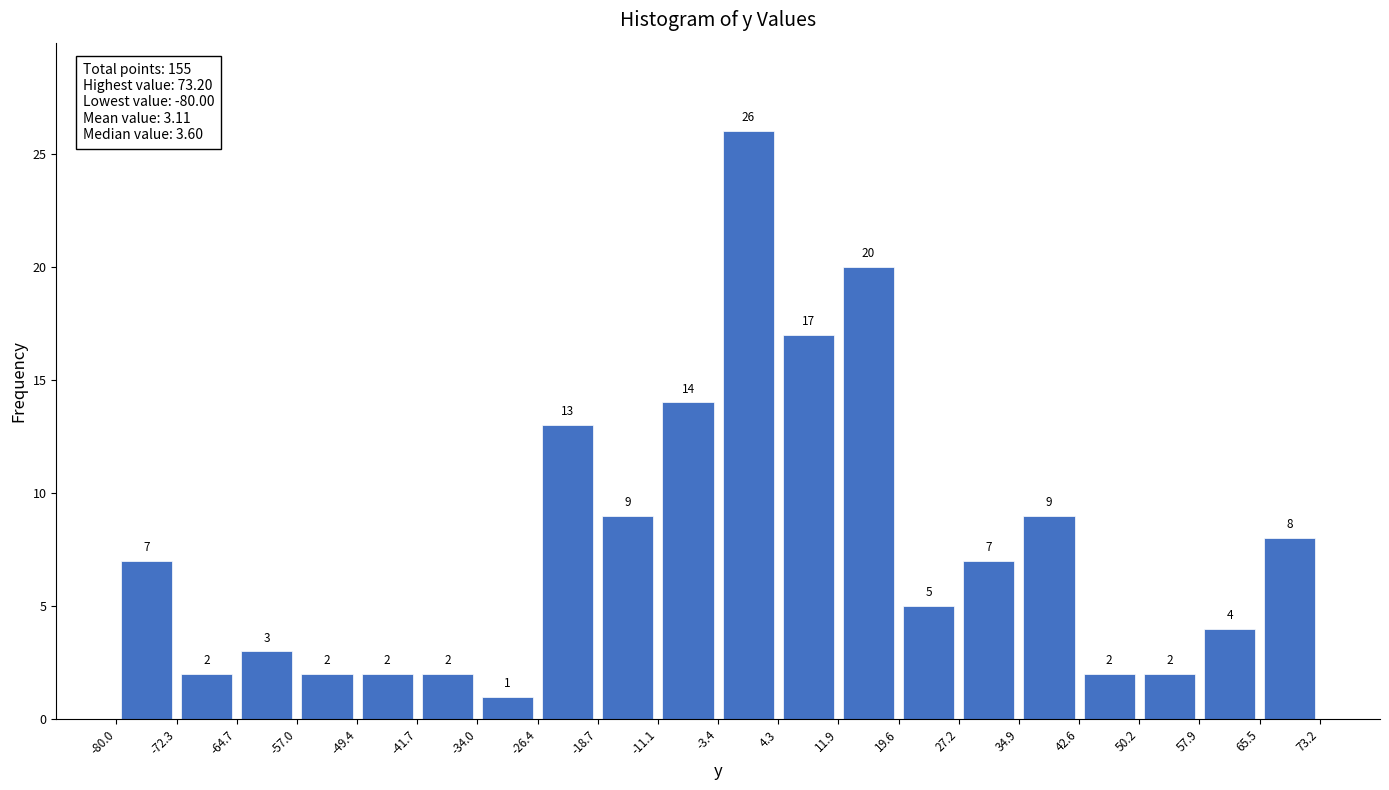

Reading left to right, list every bar in this chart as the range it spans on the x-axis followed by its height.

-80.0 to -72.3: 7
-72.3 to -64.7: 2
-64.7 to -57.0: 3
-57.0 to -49.4: 2
-49.4 to -41.7: 2
-41.7 to -34.0: 2
-34.0 to -26.4: 1
-26.4 to -18.7: 13
-18.7 to -11.1: 9
-11.1 to -3.4: 14
-3.4 to 4.3: 26
4.3 to 11.9: 17
11.9 to 19.6: 20
19.6 to 27.2: 5
27.2 to 34.9: 7
34.9 to 42.6: 9
42.6 to 50.2: 2
50.2 to 57.9: 2
57.9 to 65.5: 4
65.5 to 73.2: 8